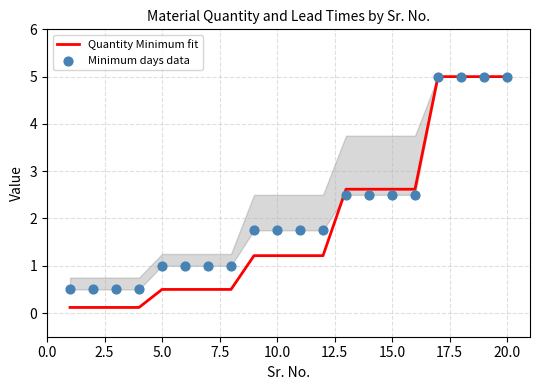

Which series has the widest spread of Y values?

Quantity Minimum fit